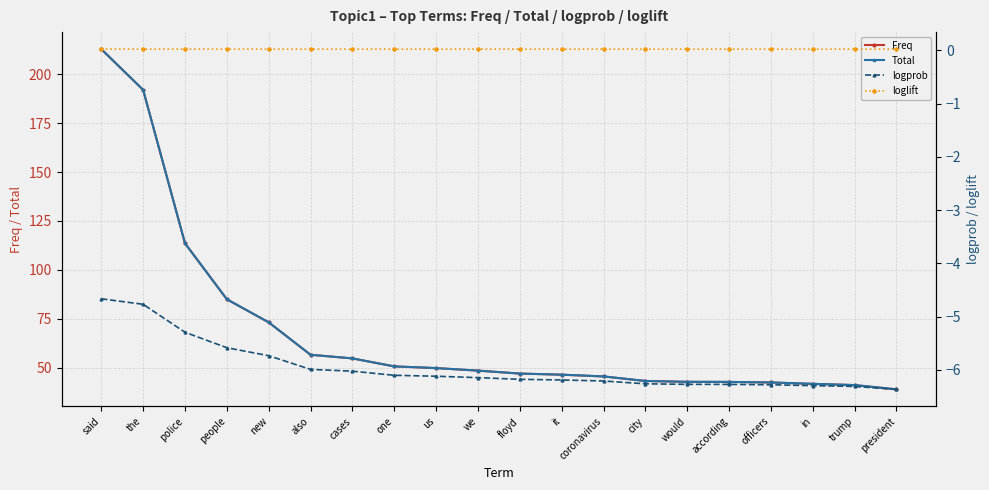

The value of Freq at also is 56.6. True or false?

True